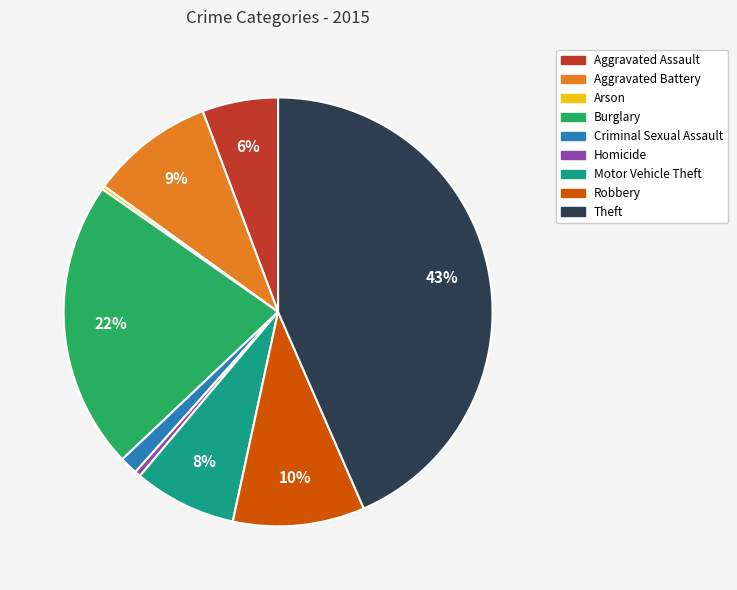

Do Burglary and Aggravated Assault together represent more than half of the pie?

No